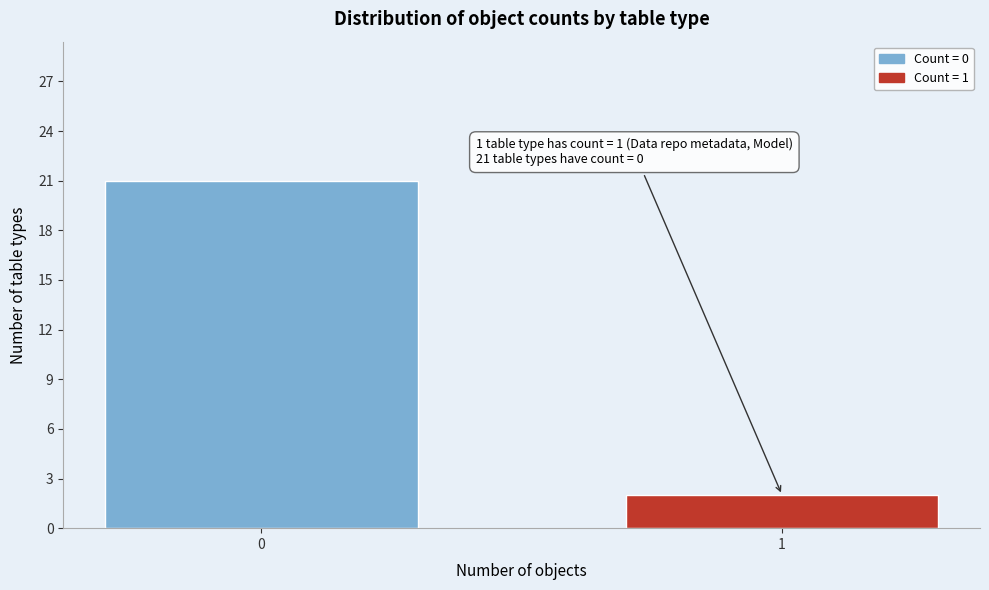

Reading right to left, list all the values displayed in this chart.

2	21